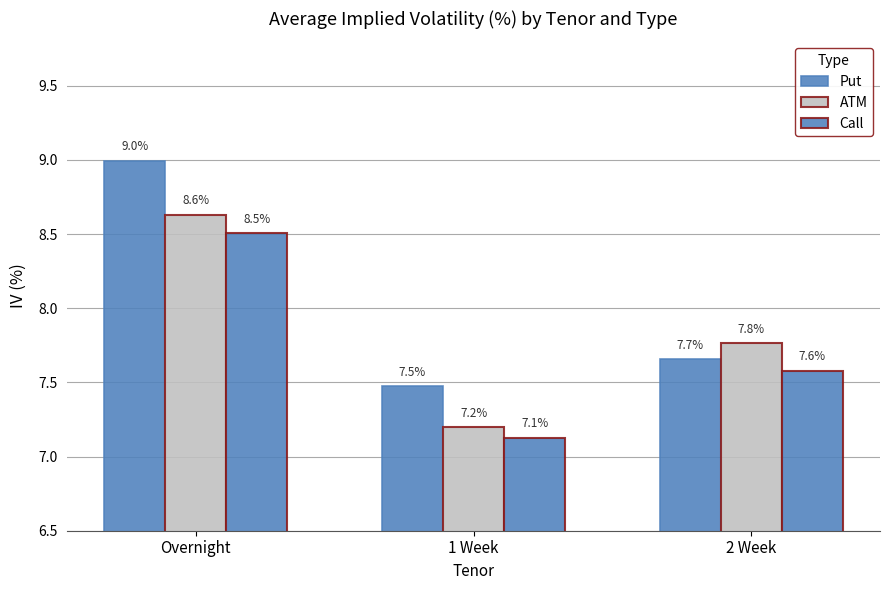

Which series has the largest range (max minus min)?

Put